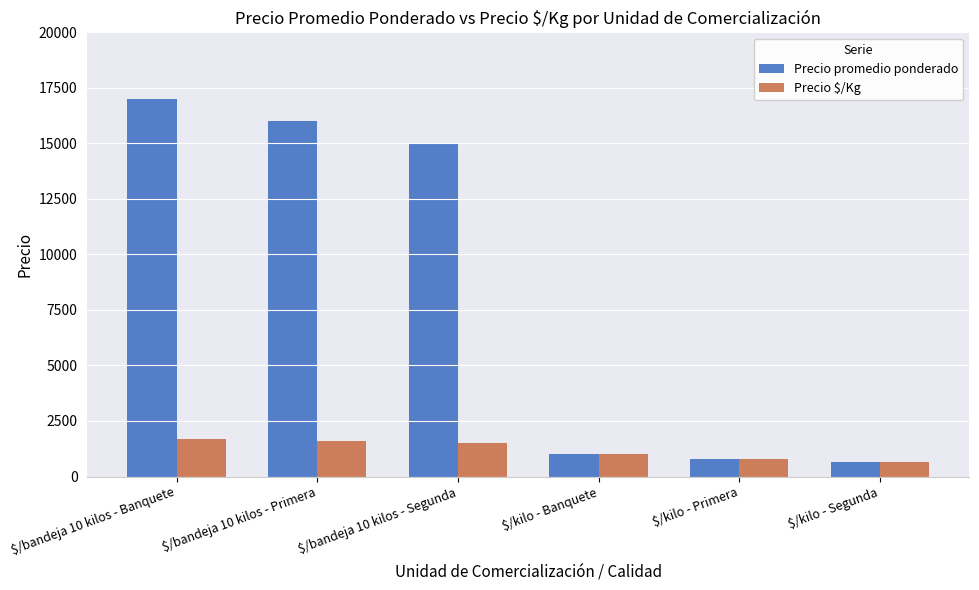

Which category has the highest value across all series?

$/bandeja 10 kilos - Banquete